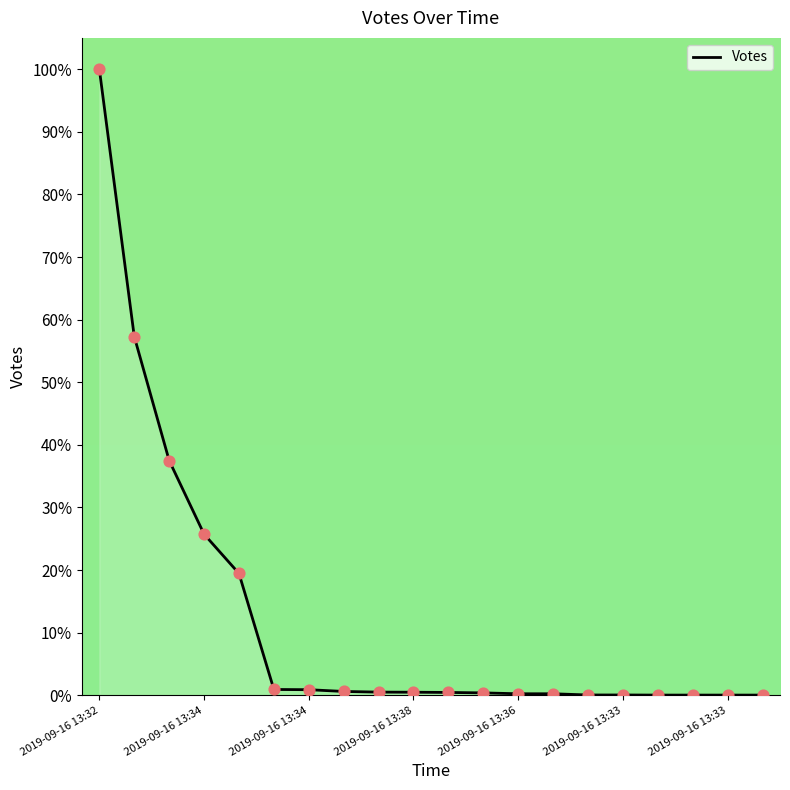

What is the difference between the maximum and minimum values?

100.0